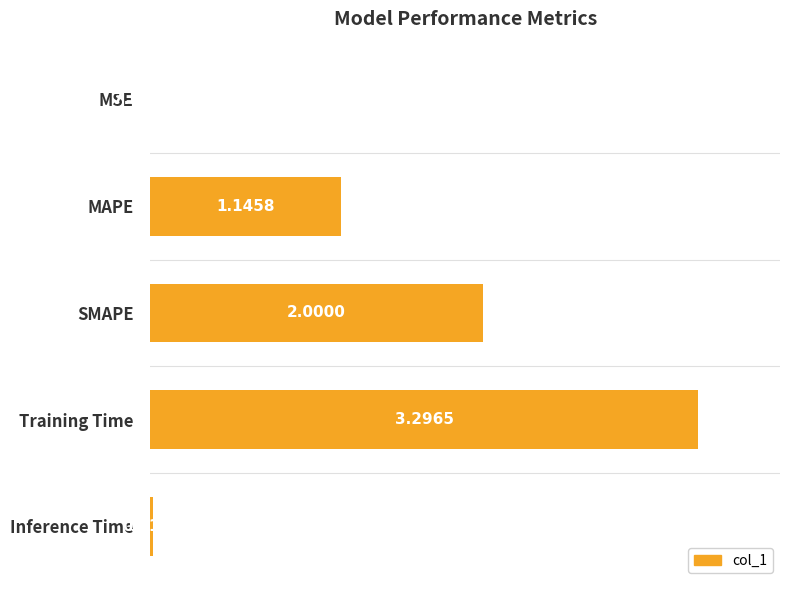

Are the bars horizontal?

Yes